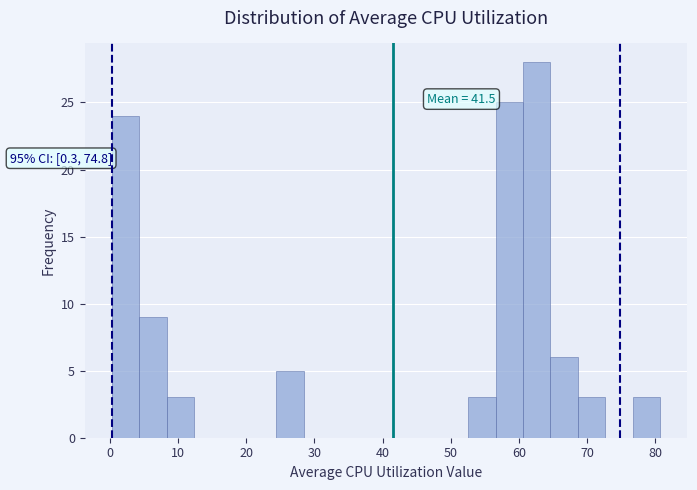

Which range on the x-axis has the tallest bar?

61 to 65